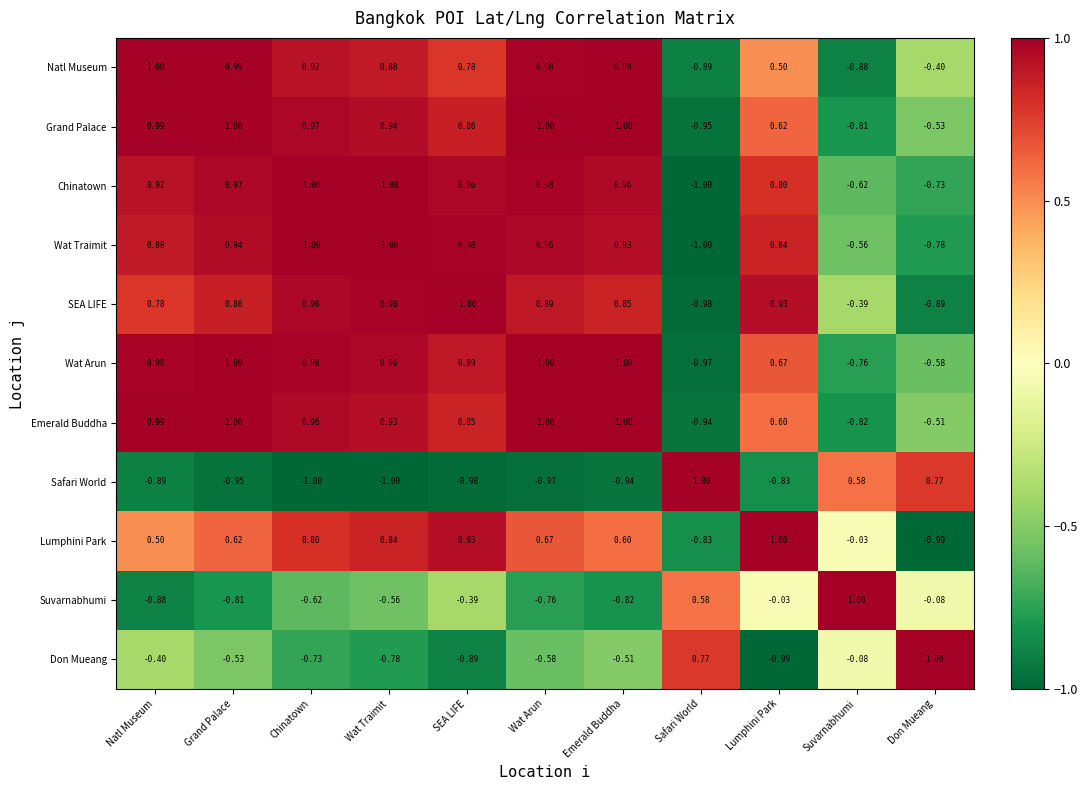

Is the value of Safari World at Safari World greater than the value of Emerald Buddha at Wat Traimit?

Yes